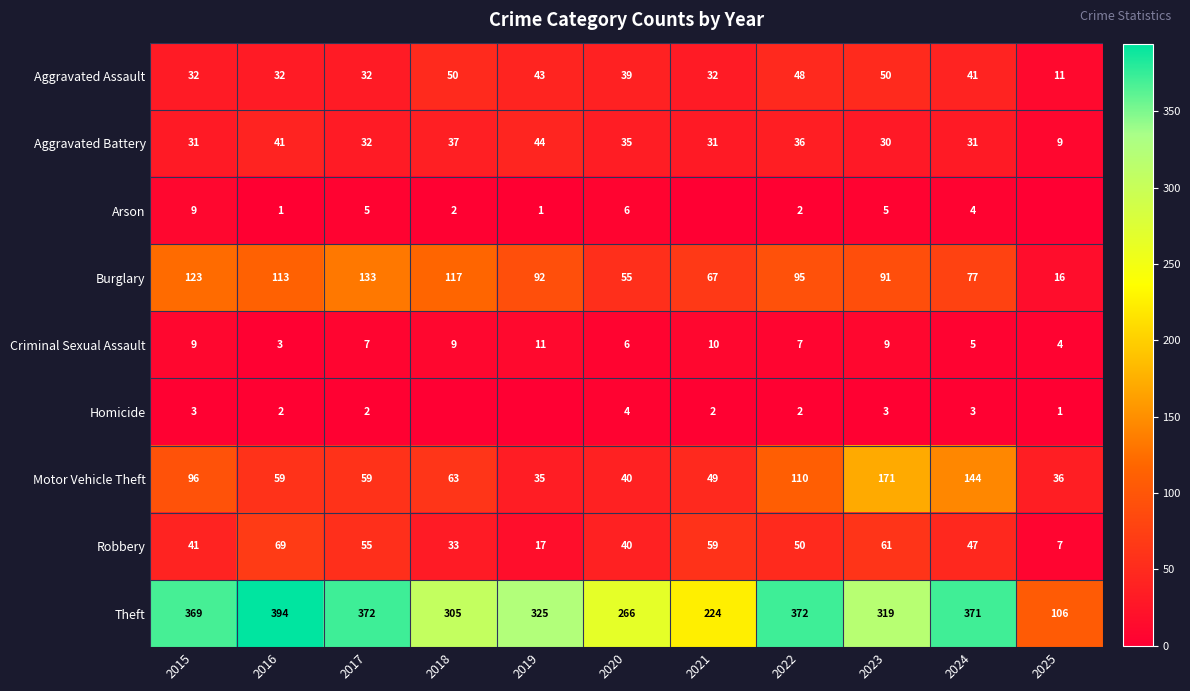

Between 2015 and 2018, which is larger?

2018